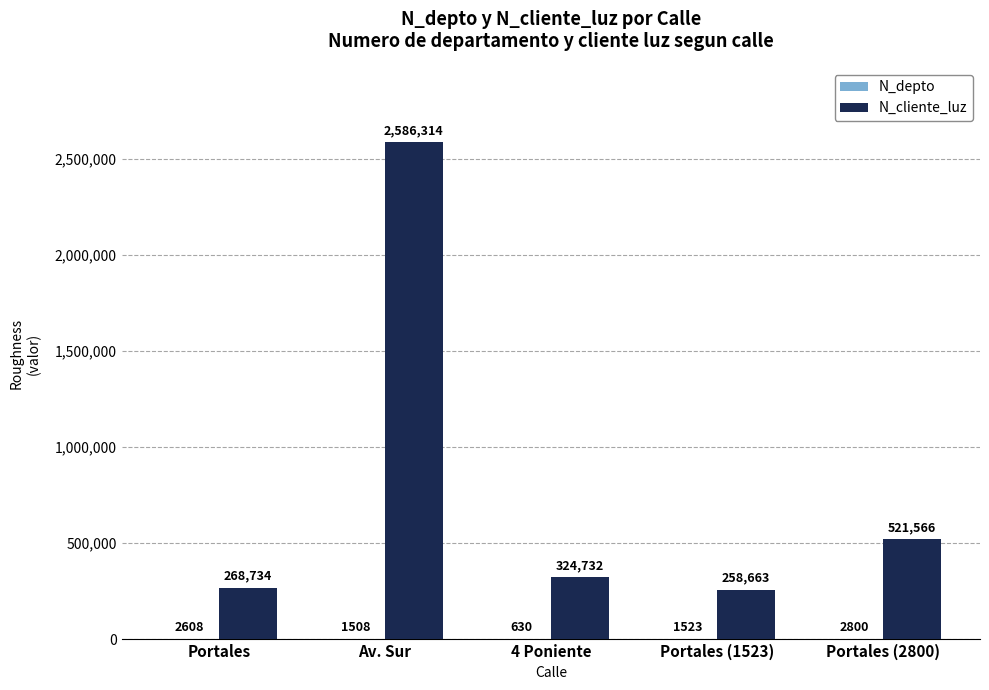

Between Portales and Portales (2800), which series saw the biggest shift?

N_cliente_luz